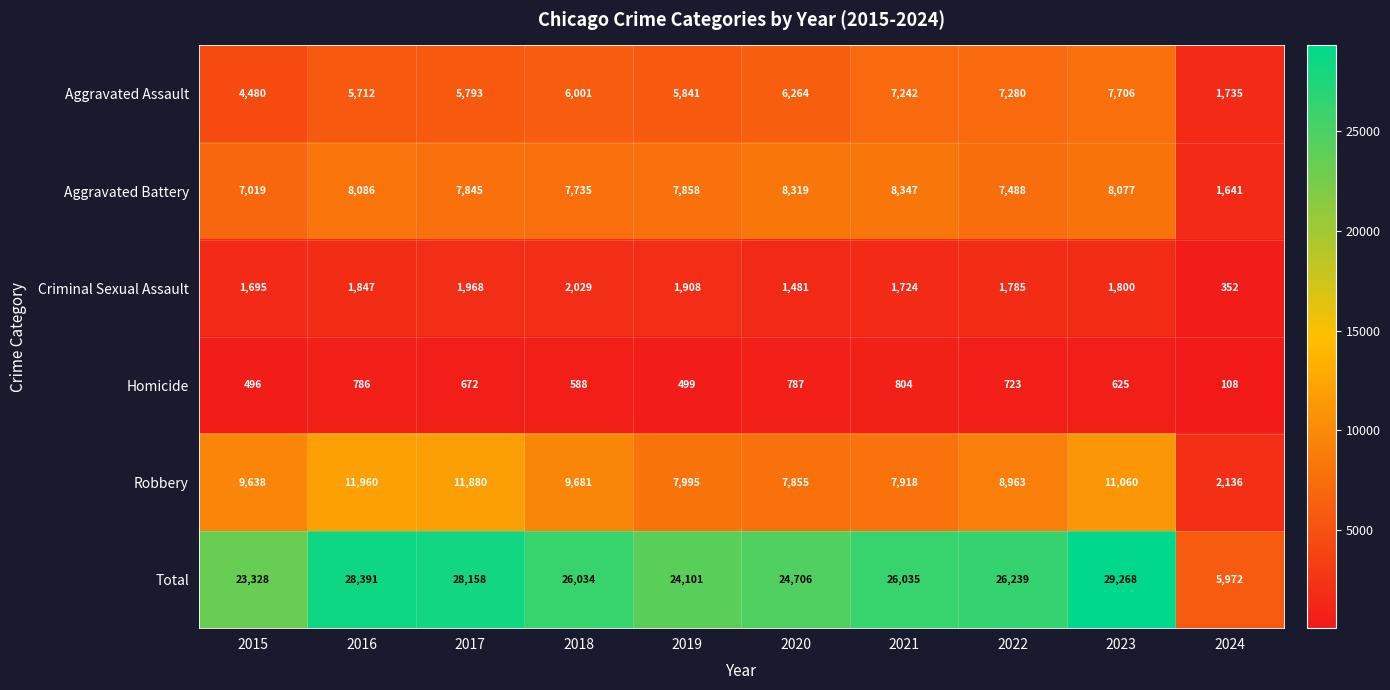

What is the total value across all series at 2022?

52478